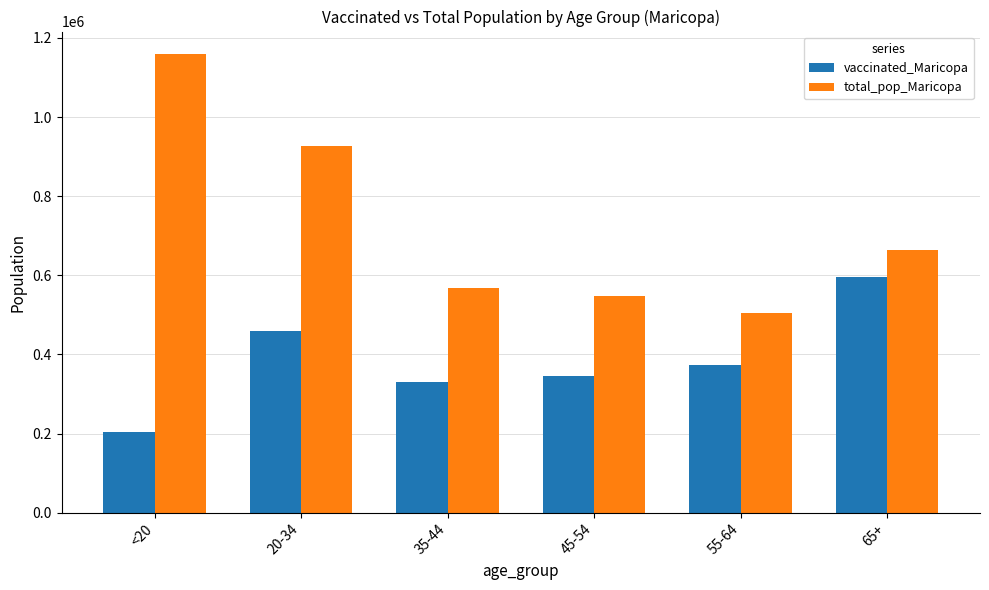

The vaccinated_Maricopa series shows 329158 at 35-44. True or false?

True